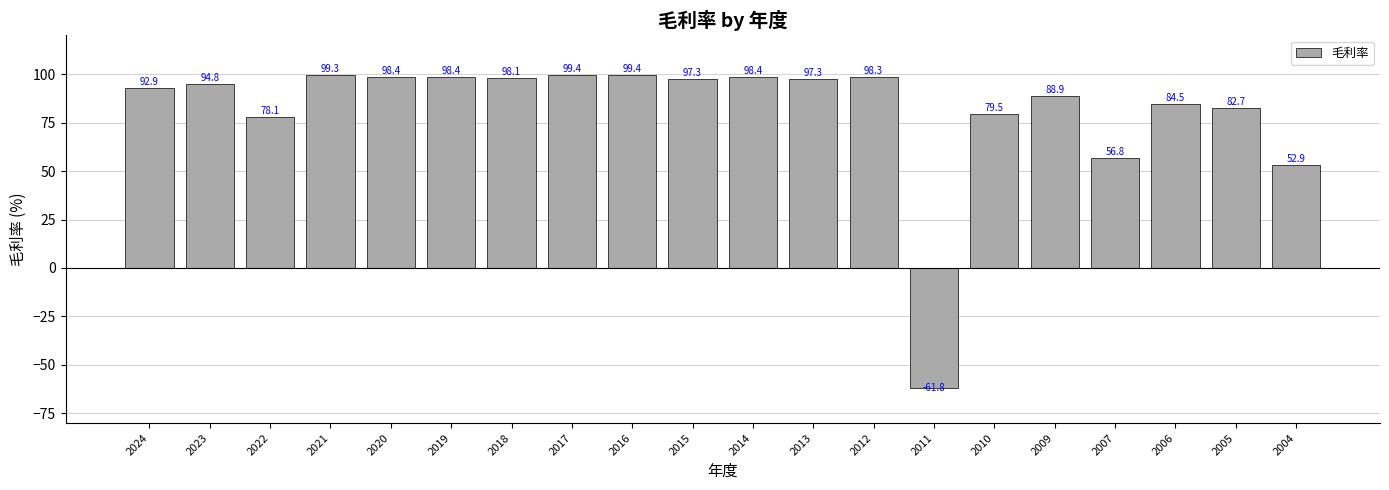

Where does the data first go above 97?

2021